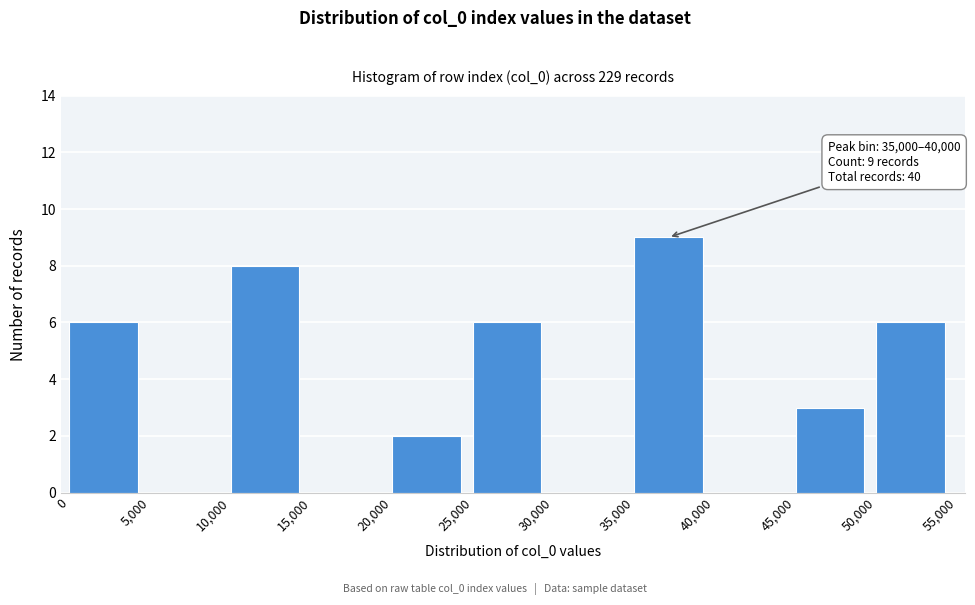

Which range on the x-axis has the tallest bar?

35,000 to 40,000